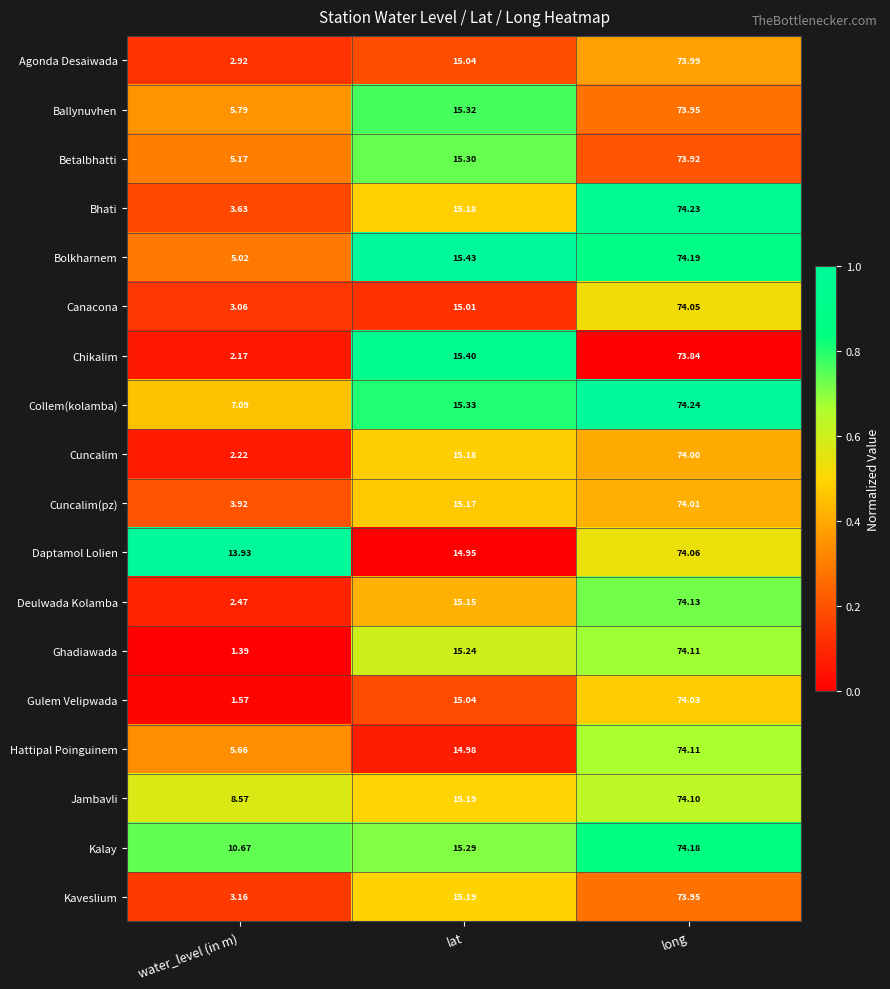

How many categories are shown in the chart?

3